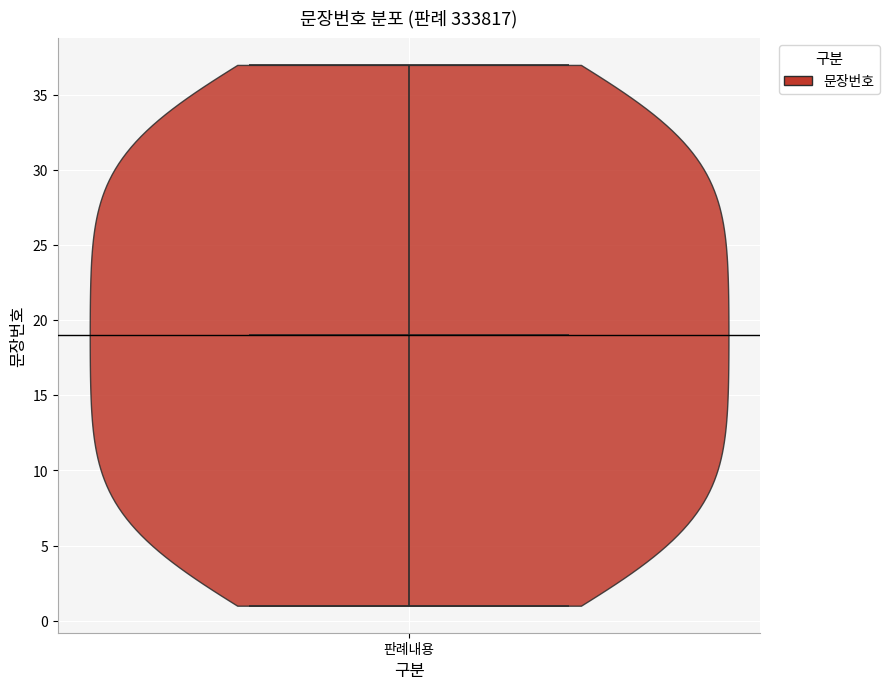

What is the lowest point the violin for 판례내용 reaches on the y-axis? The values are not printed on the chart, so give them approximately, as read against the axis.

1